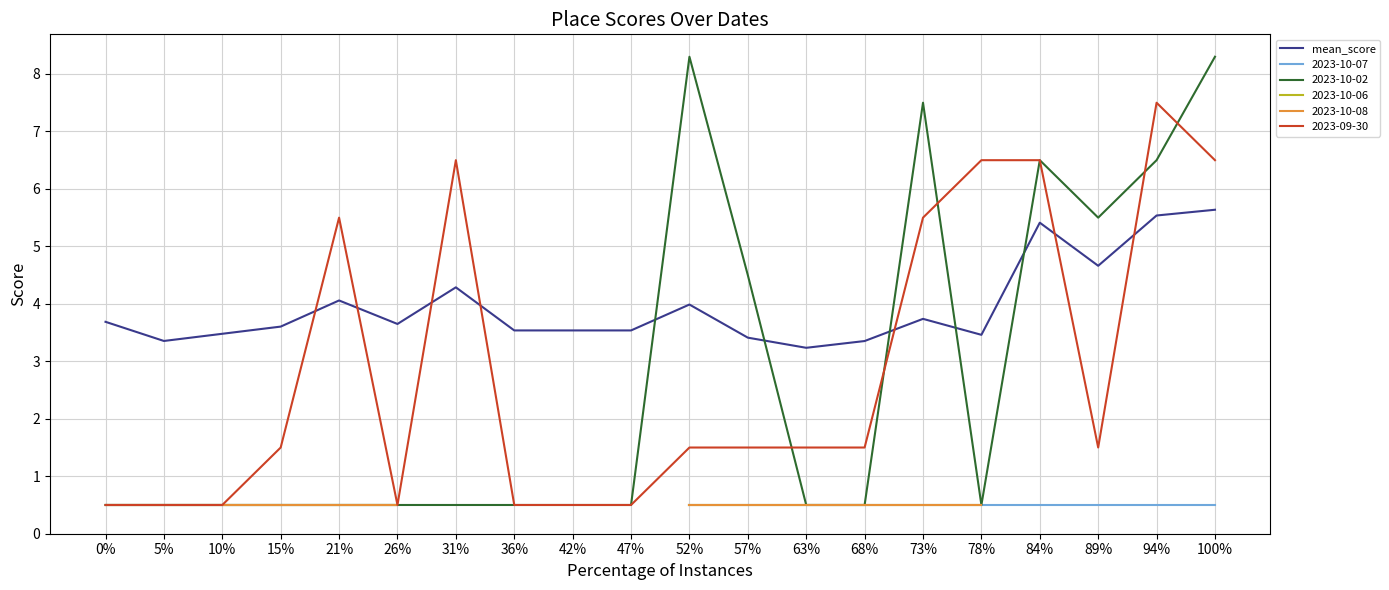

List the labels in order of value, largest first.

100%, 94%, 84%, 89%, 31%, 21%, 52%, 73%, 0%, 26%, 15%, 36%, 42%, 47%, 10%, 78%, 57%, 5%, 68%, 63%